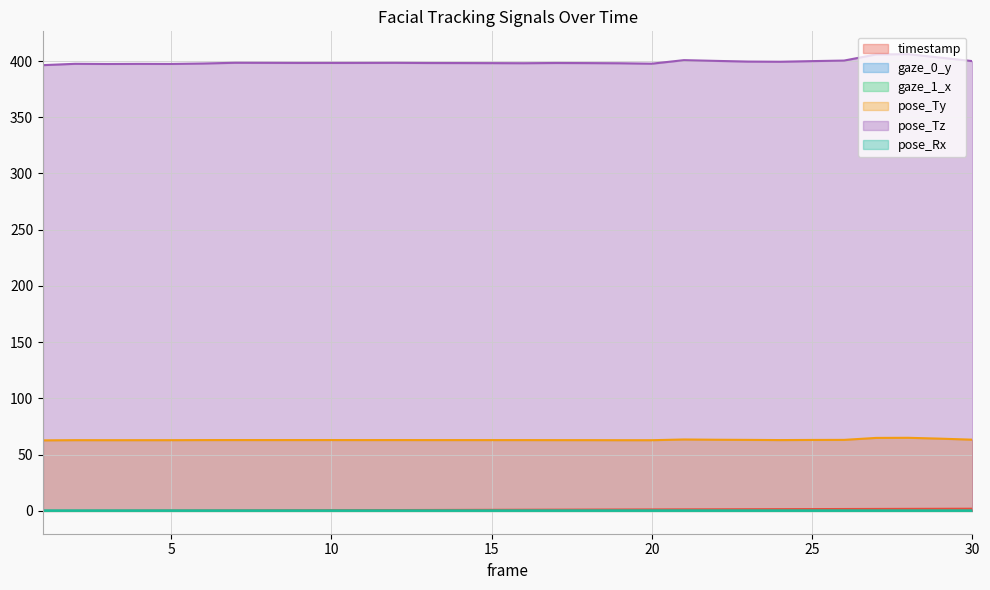

At which category is the sum across all series the highest?

28